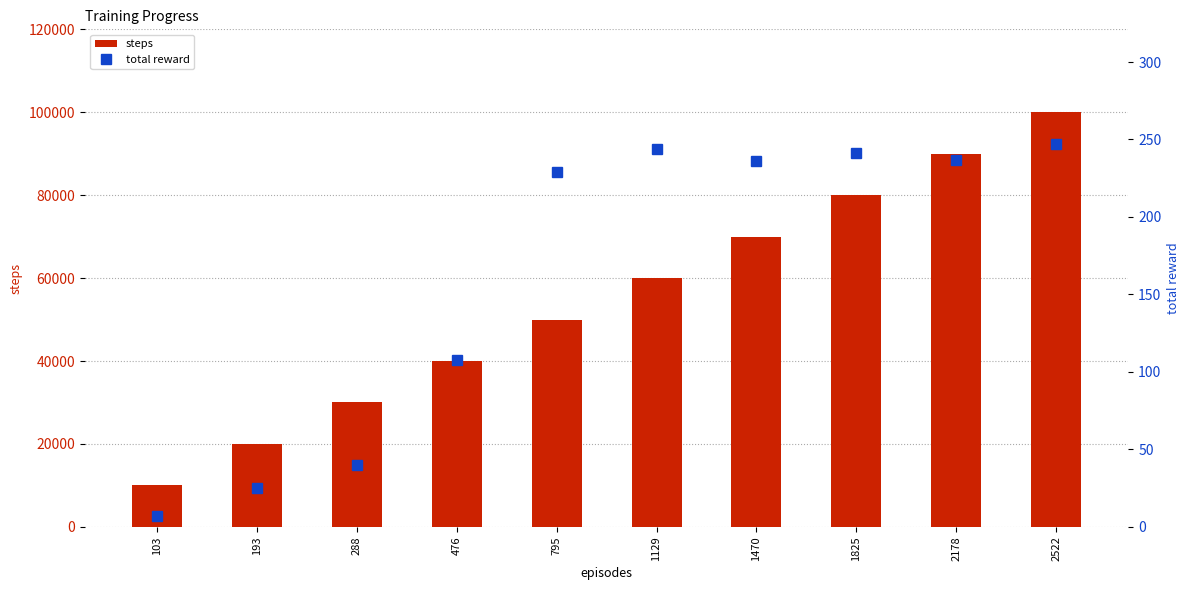

Where does the steps series first go above 60000?

1470